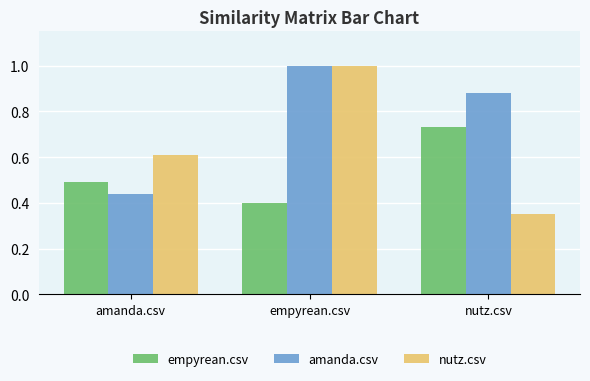

Does the chart contain stacked bars?

No